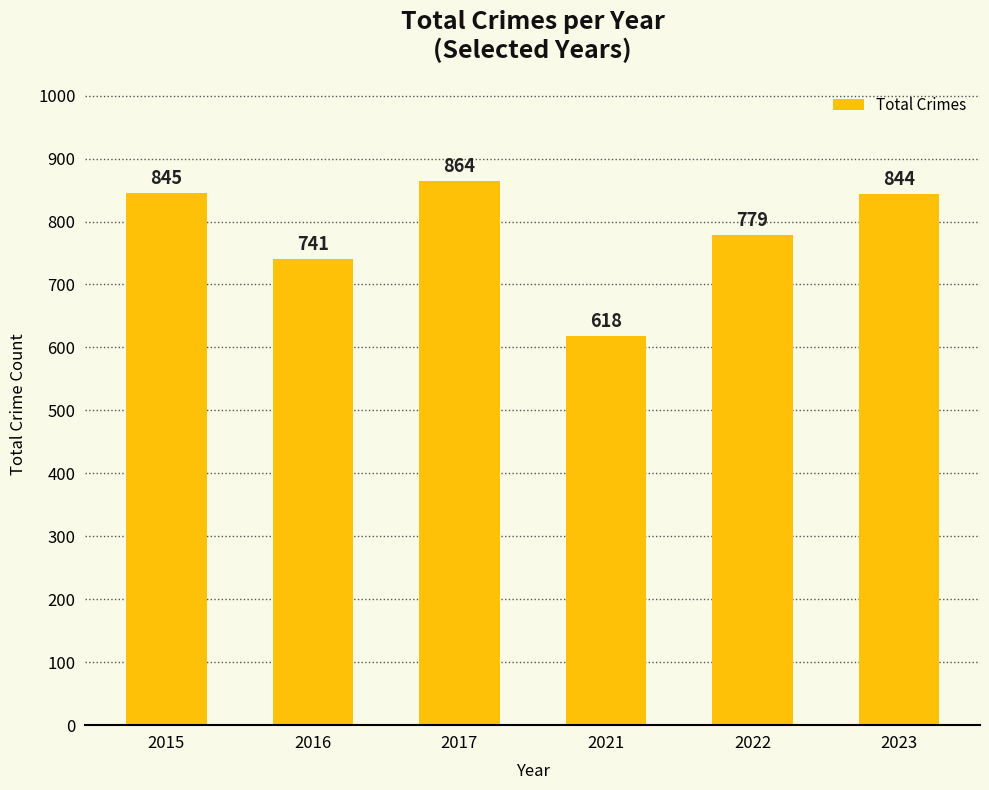

List the labels in order of value, smallest first.

2021, 2016, 2022, 2023, 2015, 2017